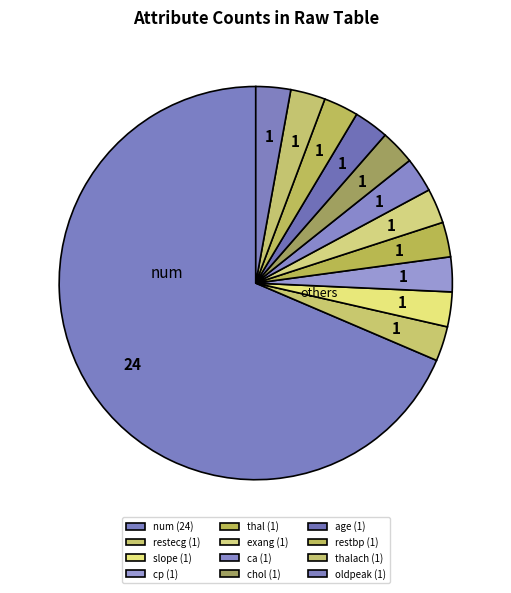

How many segments does this pie chart have?

12